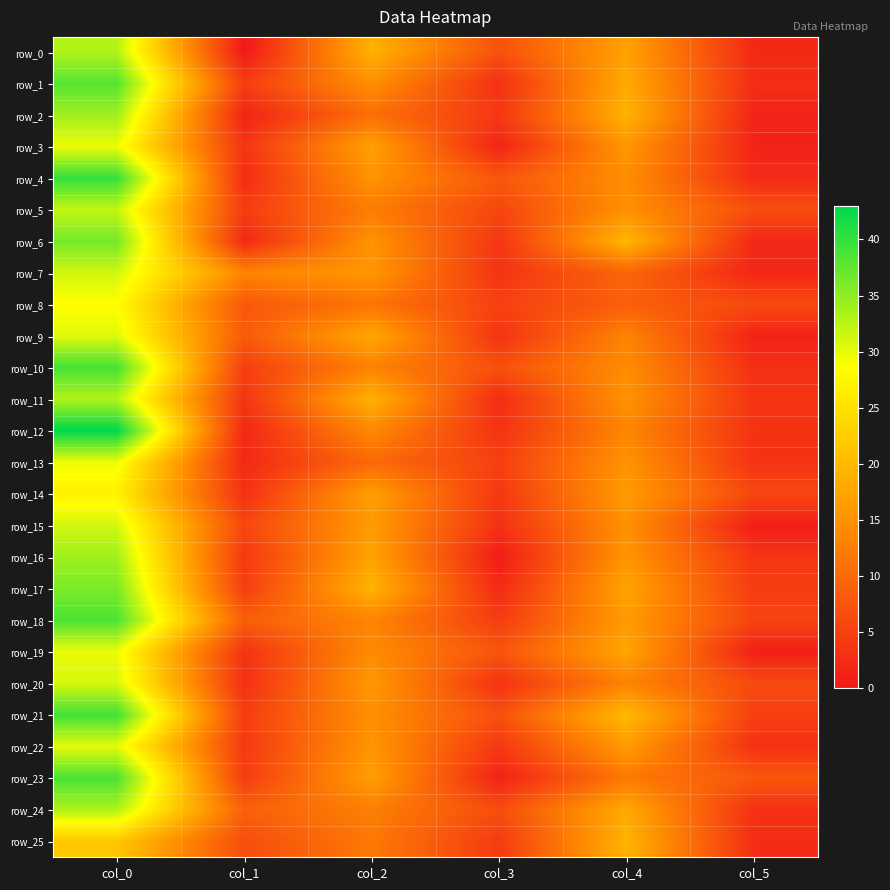

Reading left to right, what are all the values shown in this chart?

row_0: col_0=33.0	col_1=0.0	col_2=19.0	col_3=7.0	col_4=17.0	col_5=2.0
row_1: col_0=38.2	col_1=4.6	col_2=14.8	col_3=2.9	col_4=18.0	col_5=2.5
row_2: col_0=34.0	col_1=1.4	col_2=10.8	col_3=3.9	col_4=19.0	col_5=1.4
row_3: col_0=29.8	col_1=3.5	col_2=17.0	col_3=1.4	col_4=15.8	col_5=1.3
row_4: col_0=40.0	col_1=2.5	col_2=15.2	col_3=7.7	col_4=14.5	col_5=2.3
row_5: col_0=32.0	col_1=4.5	col_2=12.5	col_3=5.7	col_4=15.0	col_5=6.6
row_6: col_0=36.4	col_1=2.1	col_2=15.2	col_3=3.6	col_4=19.6	col_5=1.9
row_7: col_0=31.3	col_1=13.5	col_2=15.8	col_3=3.3	col_4=9.7	col_5=1.7
row_8: col_0=28.5	col_1=7.8	col_2=11.5	col_3=5.1	col_4=8.8	col_5=6.1
row_9: col_0=30.5	col_1=8.1	col_2=17.8	col_3=3.3	col_4=13.2	col_5=1.3
row_10: col_0=39.0	col_1=4.7	col_2=13.2	col_3=6.8	col_4=14.5	col_5=2.9
row_11: col_0=33.0	col_1=3.5	col_2=19.0	col_3=2.5	col_4=15.2	col_5=3.5
row_12: col_0=43.0	col_1=1.9	col_2=14.0	col_3=3.2	col_4=13.5	col_5=3.2
row_13: col_0=29.7	col_1=2.0	col_2=10.0	col_3=4.9	col_4=15.2	col_5=3.3
row_14: col_0=27.0	col_1=3.1	col_2=16.8	col_3=3.8	col_4=16.2	col_5=5.8
row_15: col_0=31.2	col_1=5.8	col_2=16.2	col_3=3.0	col_4=15.0	col_5=0.7
row_16: col_0=34.0	col_1=4.1	col_2=17.2	col_3=0.4	col_4=15.5	col_5=3.6
row_17: col_0=36.0	col_1=4.7	col_2=19.2	col_3=2.3	col_4=17.2	col_5=4.4
row_18: col_0=38.8	col_1=8.6	col_2=13.5	col_3=4.5	col_4=16.2	col_5=5.4
row_19: col_0=29.8	col_1=3.3	col_2=14.2	col_3=7.5	col_4=17.5	col_5=0.9
row_20: col_0=31.0	col_1=2.9	col_2=16.0	col_3=3.2	col_4=13.2	col_5=6.1
row_21: col_0=39.2	col_1=4.6	col_2=14.8	col_3=6.8	col_4=20.0	col_5=4.7
row_22: col_0=30.2	col_1=4.1	col_2=15.5	col_3=3.9	col_4=16.2	col_5=3.1
row_23: col_0=38.8	col_1=4.6	col_2=16.7	col_3=1.2	col_4=12.0	col_5=7.8
row_24: col_0=33.2	col_1=8.9	col_2=12.8	col_3=6.5	col_4=18.0	col_5=3.0
row_25: col_0=21.8	col_1=6.5	col_2=12.0	col_3=4.3	col_4=19.2	col_5=2.5